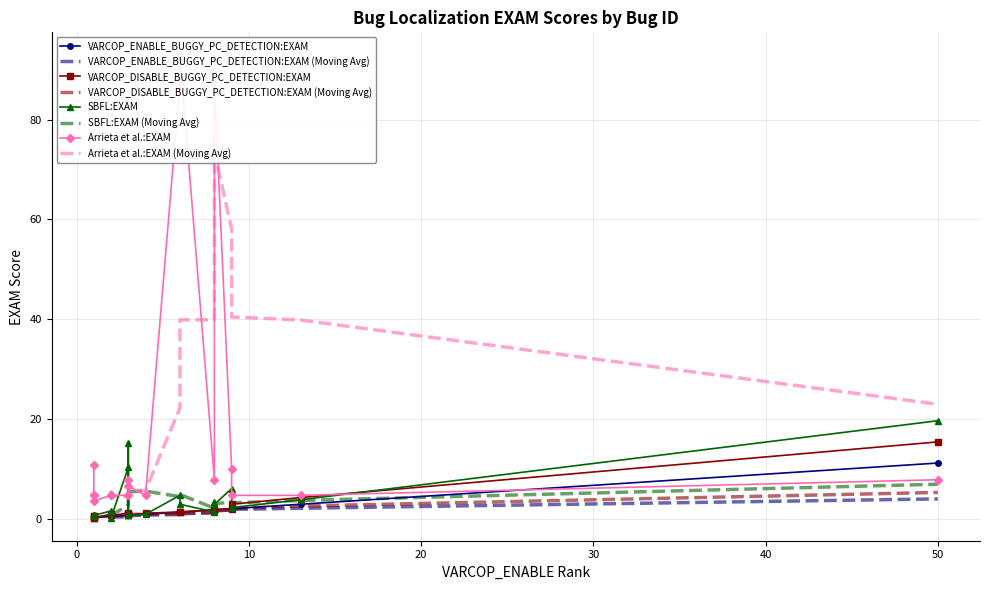

How many interior local valleys does the VARCOP_ENABLE_BUGGY_PC_DETECTION:EXAM series have?

7